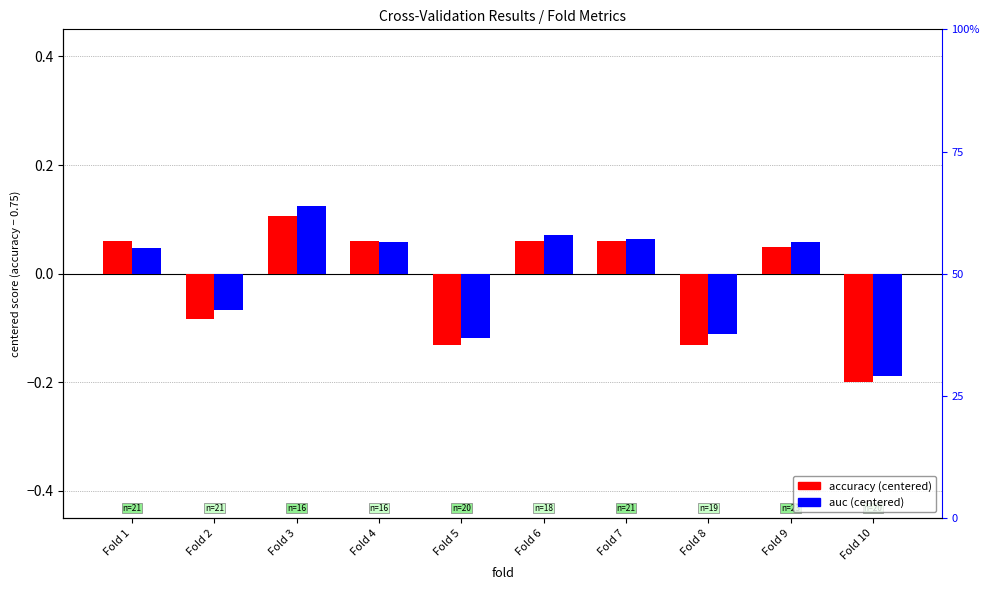

Is it true that accuracy (centered) equals -0.1 at Fold 2?

True